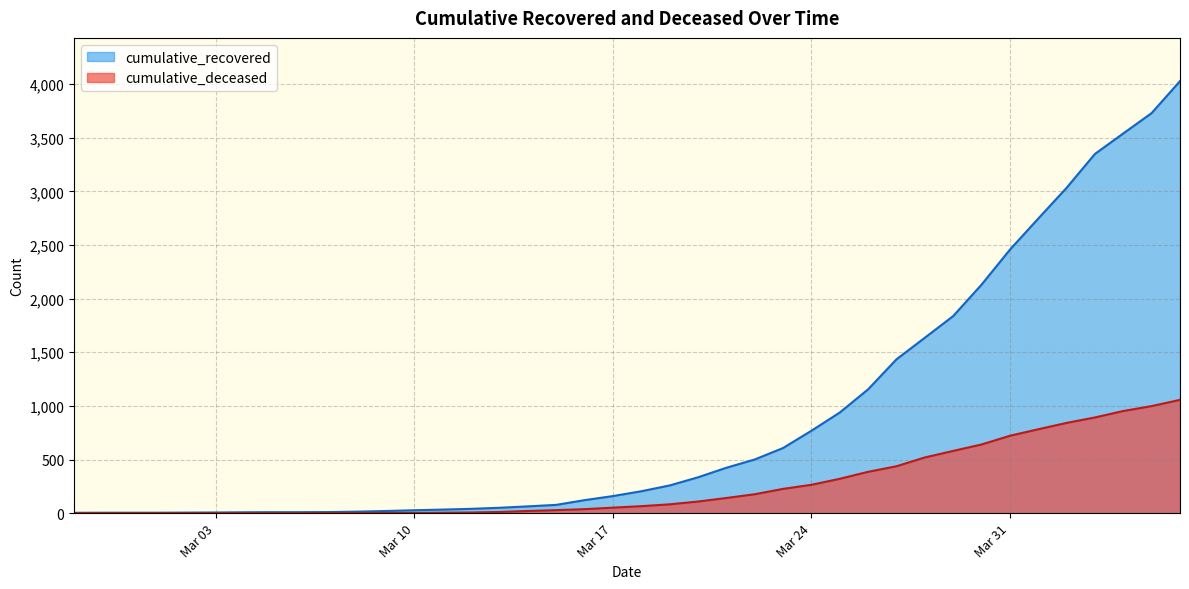

Which series has the largest total across all categories?

cumulative_recovered